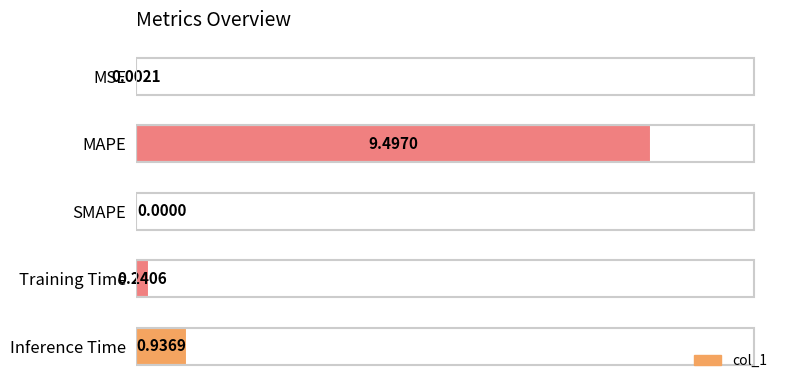

Which has a higher value, MAPE or SMAPE?

MAPE